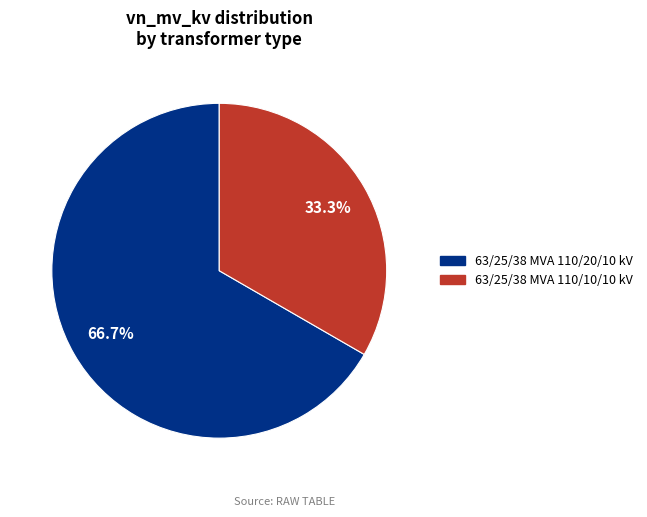

What is the ratio of the value at 63/25/38 MVA 110/10/10 kV to the value at 63/25/38 MVA 110/20/10 kV?

0.5